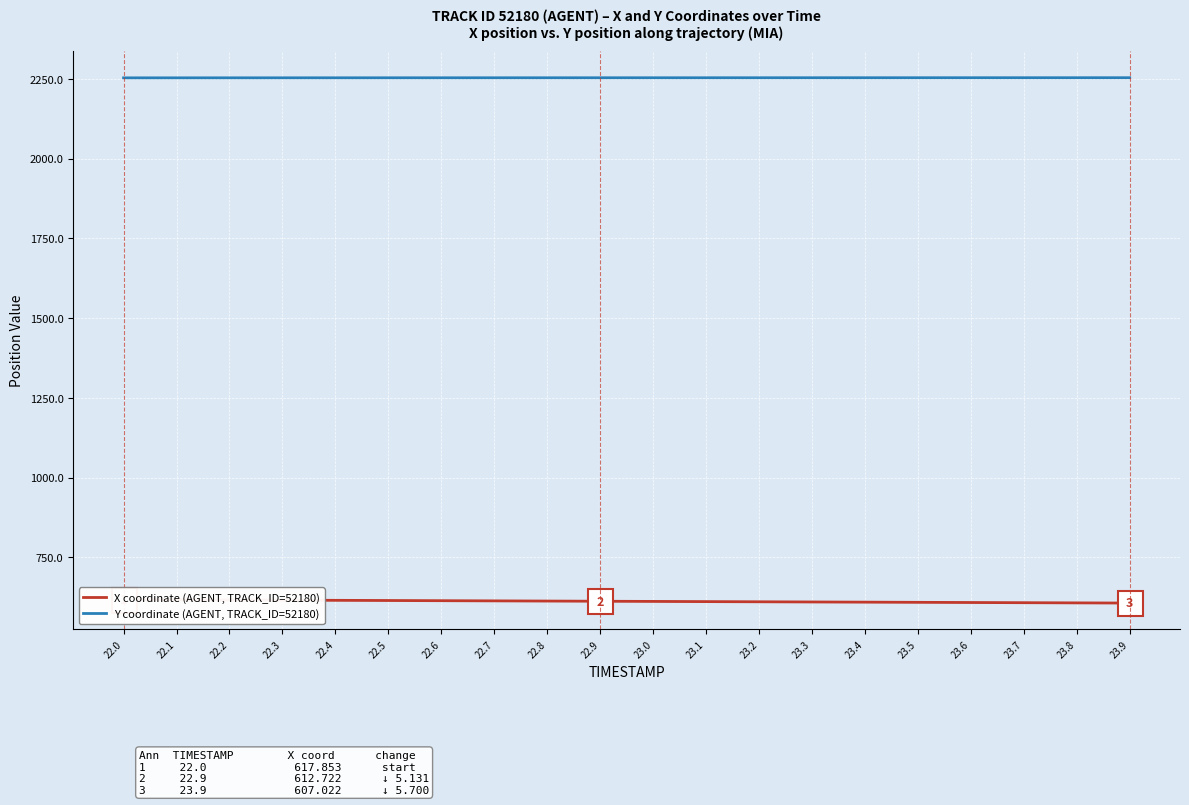

Reading left to right, list all the values displayed in this chart.

X coordinate (AGENT, TRACK_ID=52180): 22.0=617.9	22.1=617.3	22.2=616.7	22.3=616.1	22.4=615.6	22.5=615.0	22.6=614.4	22.7=613.9	22.8=613.3	22.9=612.7	23.0=612.2	23.1=611.6	23.2=611.0	23.3=610.4	23.4=609.9	23.5=609.3	23.6=608.7	23.7=608.2	23.8=607.6	23.9=607.0
Y coordinate (AGENT, TRACK_ID=52180): 22.0=2253.2	22.1=2253.2	22.2=2253.3	22.3=2253.3	22.4=2253.3	22.5=2253.4	22.6=2253.4	22.7=2253.4	22.8=2253.4	22.9=2253.5	23.0=2253.5	23.1=2253.5	23.2=2253.5	23.3=2253.5	23.4=2253.5	23.5=2253.6	23.6=2253.6	23.7=2253.6	23.8=2253.6	23.9=2253.6